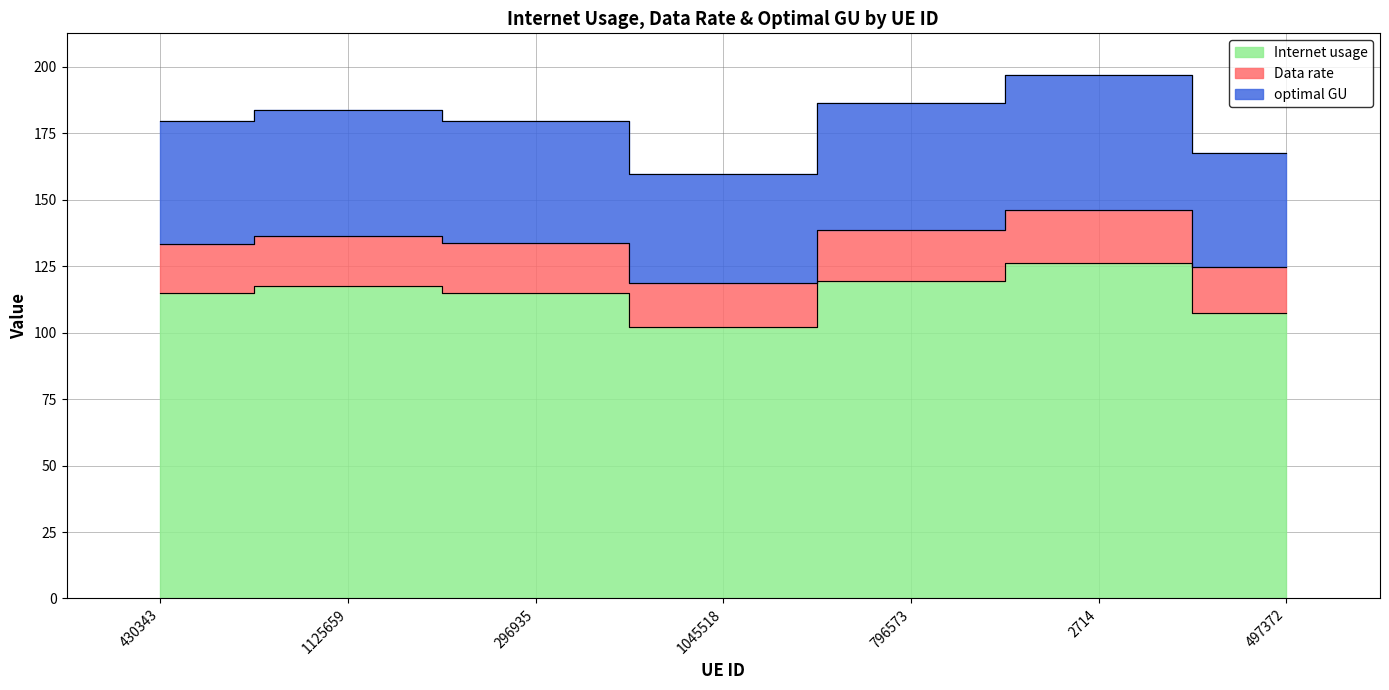

How many categories are shown in the chart?

7